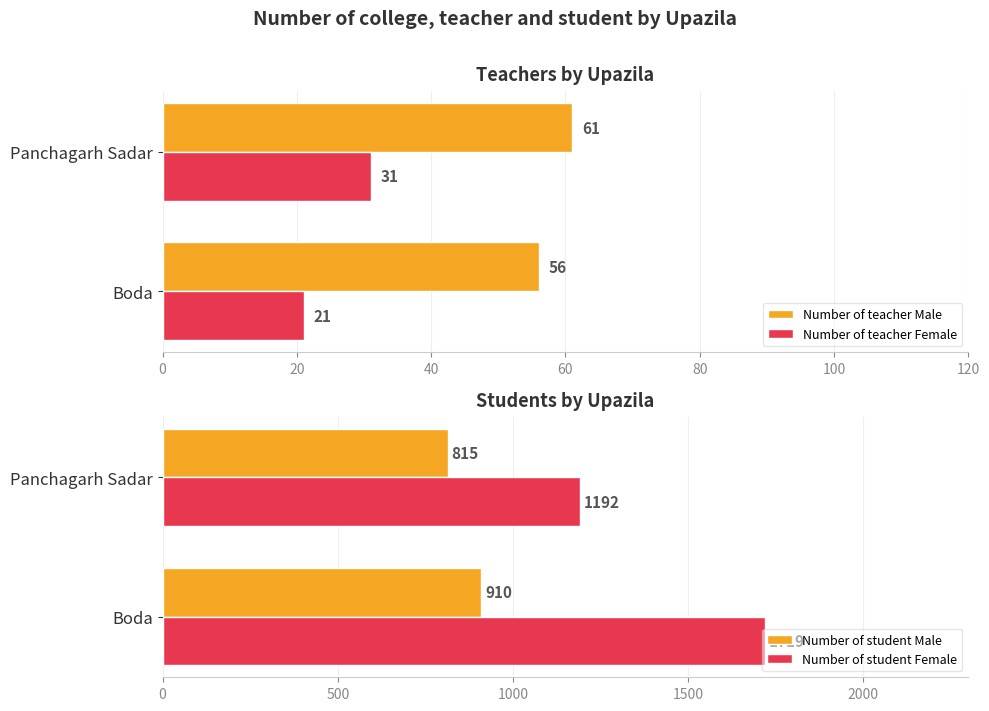

What is the difference between the maximum and minimum values in the Number of teacher Female series?

10